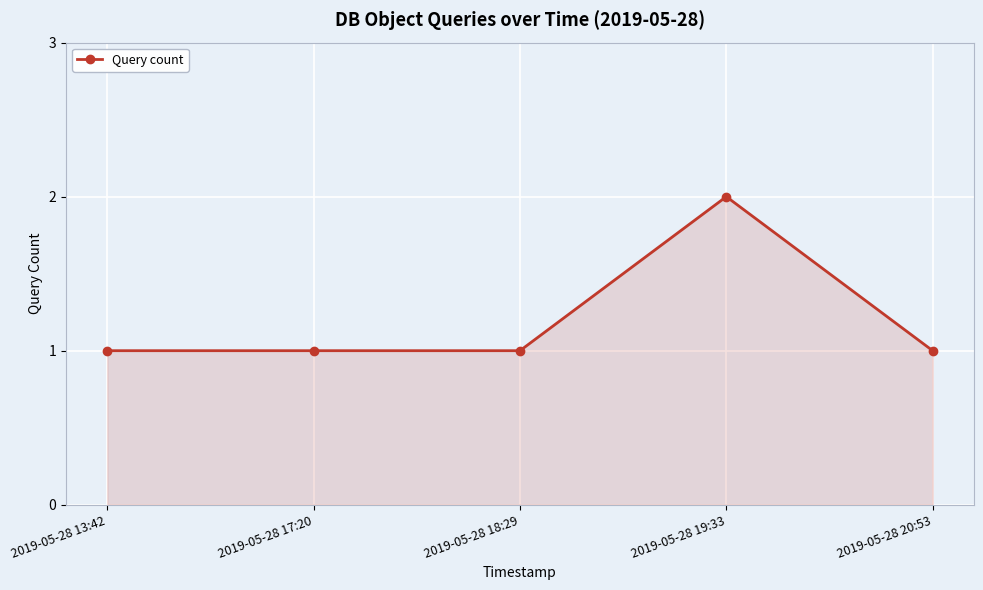

What is the value of the 3rd point from the left?

1